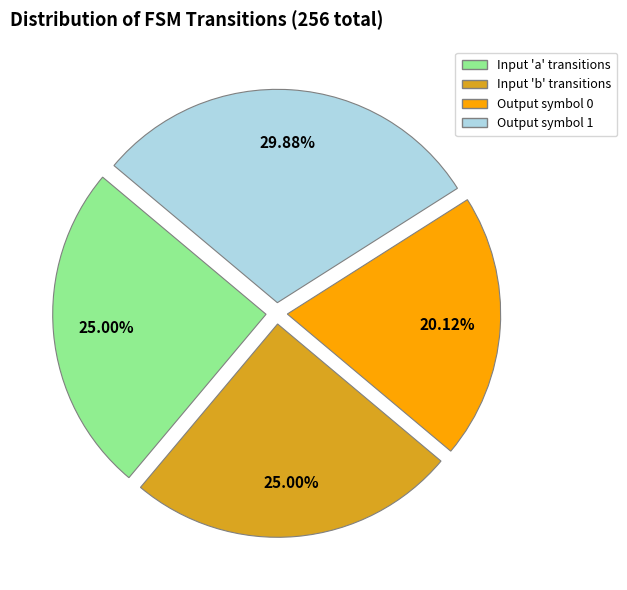

Is there any slice that represents more than half of the pie?

No